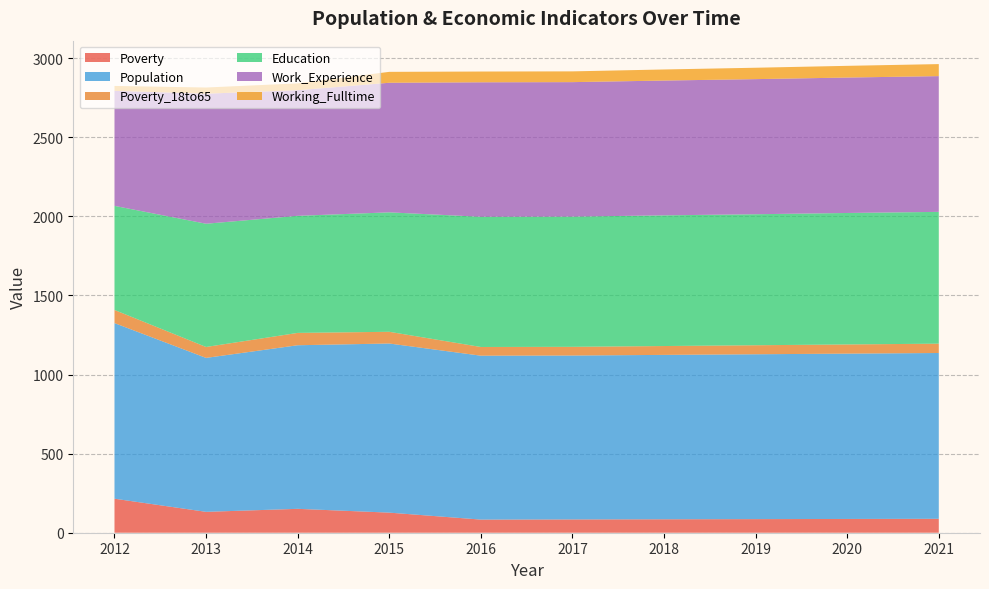

Reading left to right, extract all data points from this chart.

Poverty: 215	132	151	127	83	84	85	86	87	88
Population: 1110	973	1034	1069	1036	1036	1039	1042	1045	1048
Poverty_18to65: 83	69	78	74	55	55	56	57	58	59
Education: 658	779	740	755	823	823	826	828	831	833
Work_Experience: 727	822	794	819	850	850	852	854	856	858
Working_Fulltime: 31	39	43	69	68	68	70	72	74	76